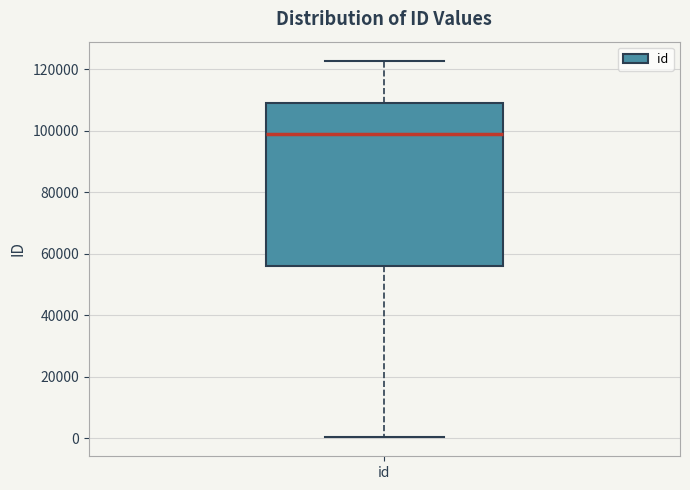

Read this box plot against the y-axis: the position of the median line, the range covered by the box, and the ends of both whiskers. The values are not printed on the chart, so give them approximately, as read against the axis.

median 98000, box 56000 to 110000, whiskers 0 to 122000